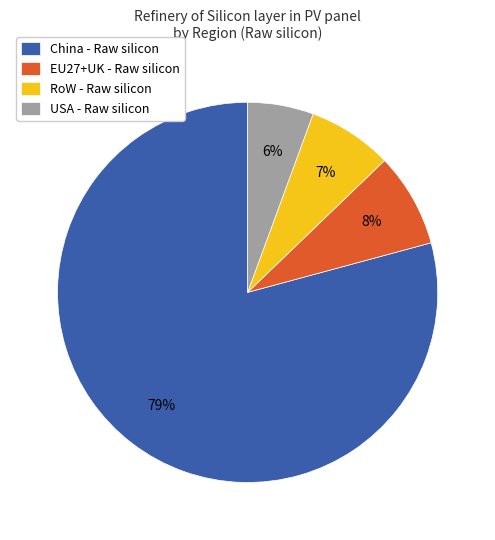

To the nearest percent, what is the average slice percentage?

25%